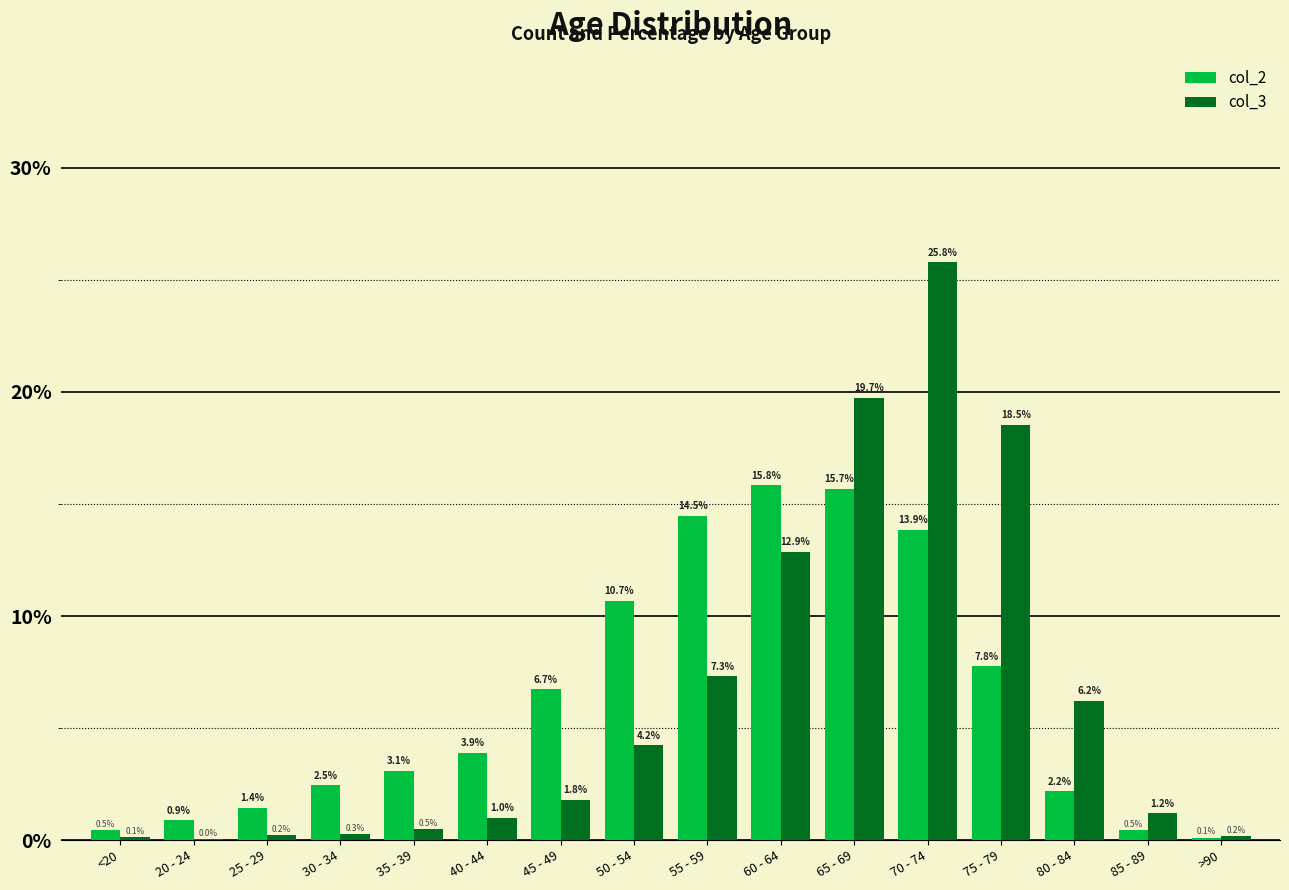

At which category is the sum across all series the highest?

70 - 74